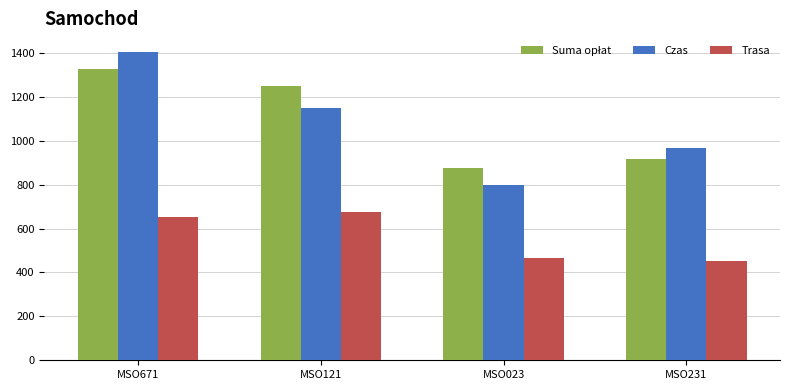

Which label corresponds to the smallest value in the chart?

MSO231